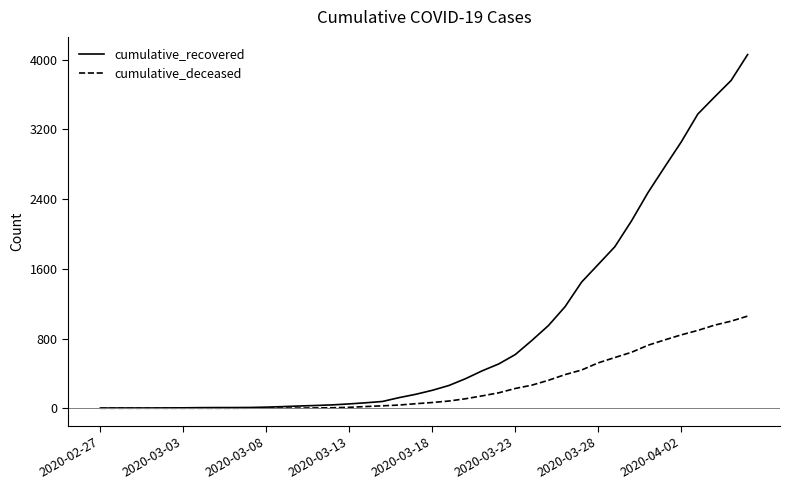

What are all the series names shown in the legend?

cumulative_recovered, cumulative_deceased